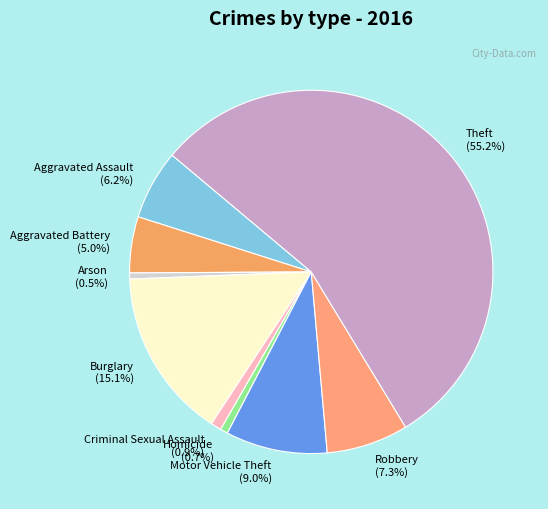

How many slices are in this pie chart?

9